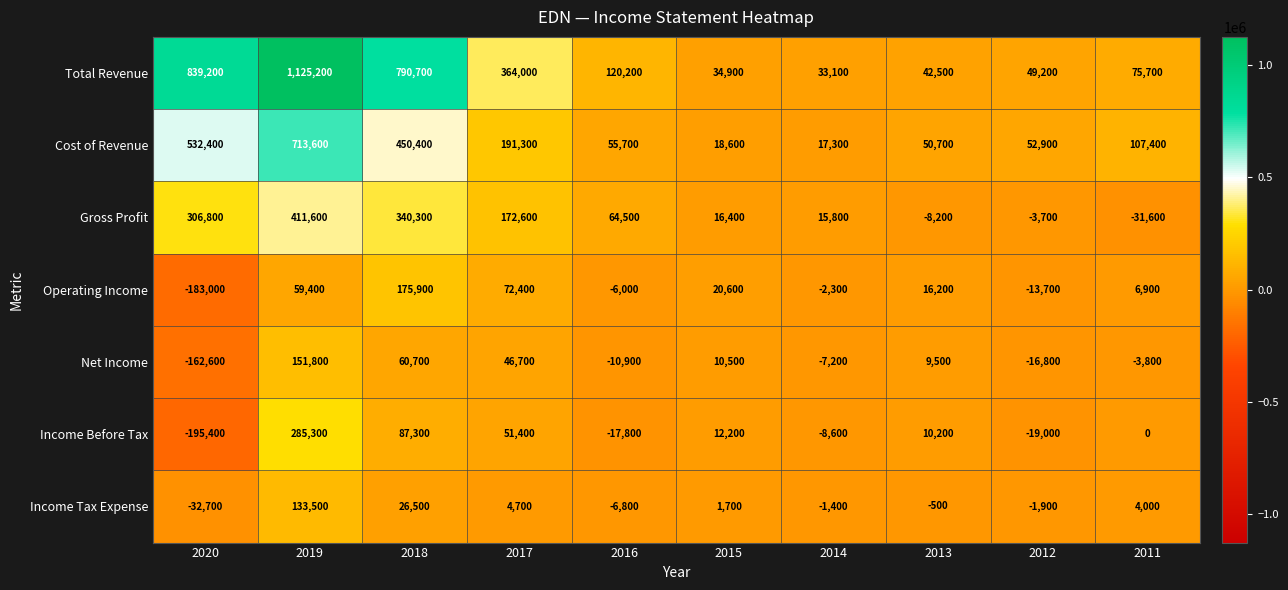

Between 2017 and 2014, which series saw the biggest shift?

Total Revenue